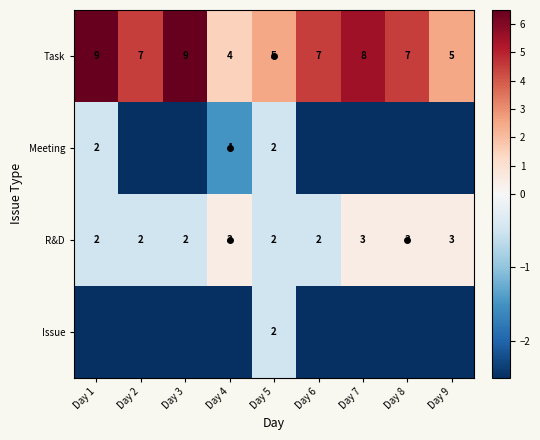

Which category has the highest value across all series?

Day 1